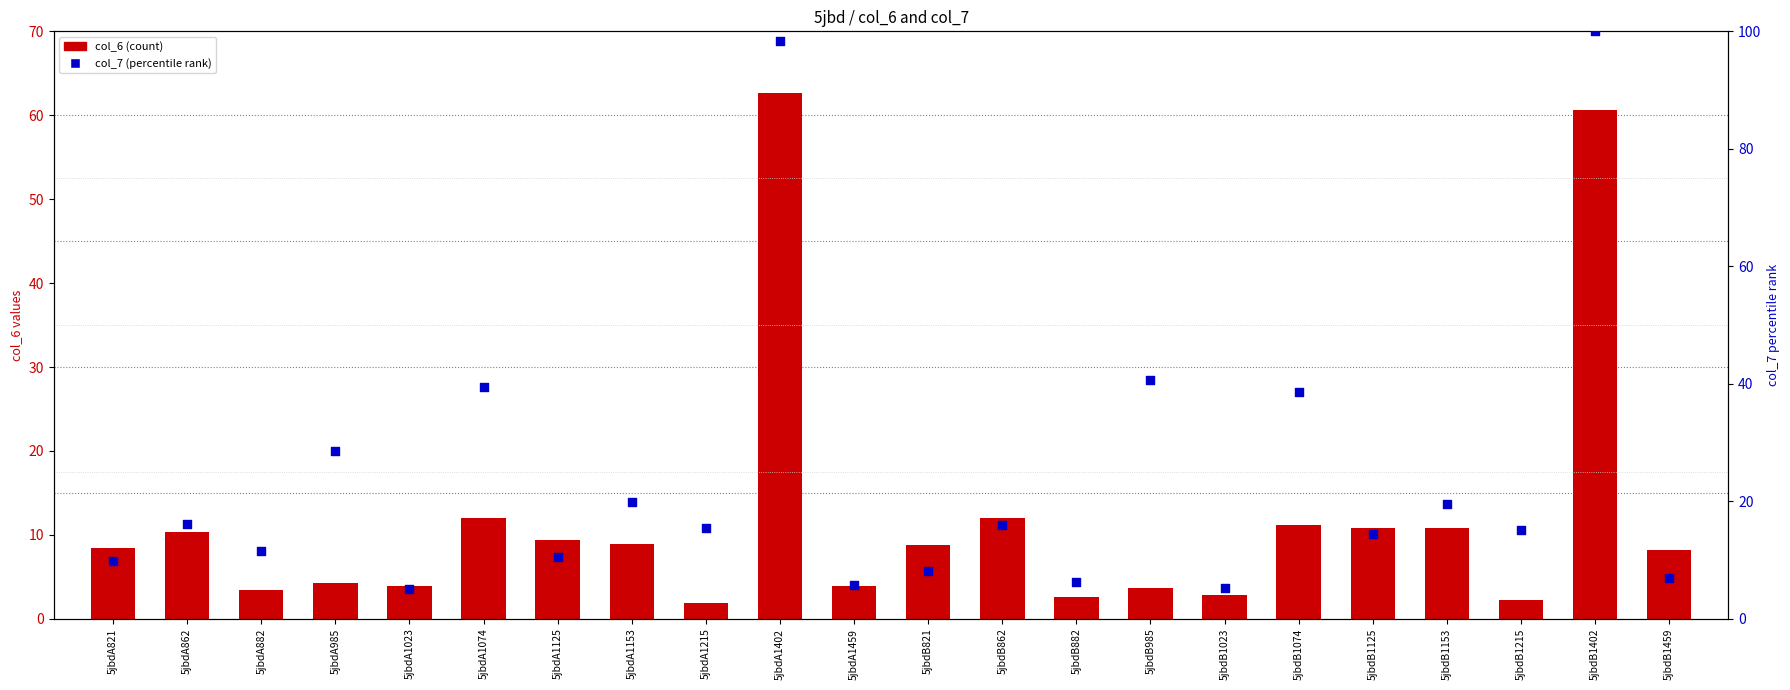

Which series has the widest spread of Y values?

col_7 (percentile)